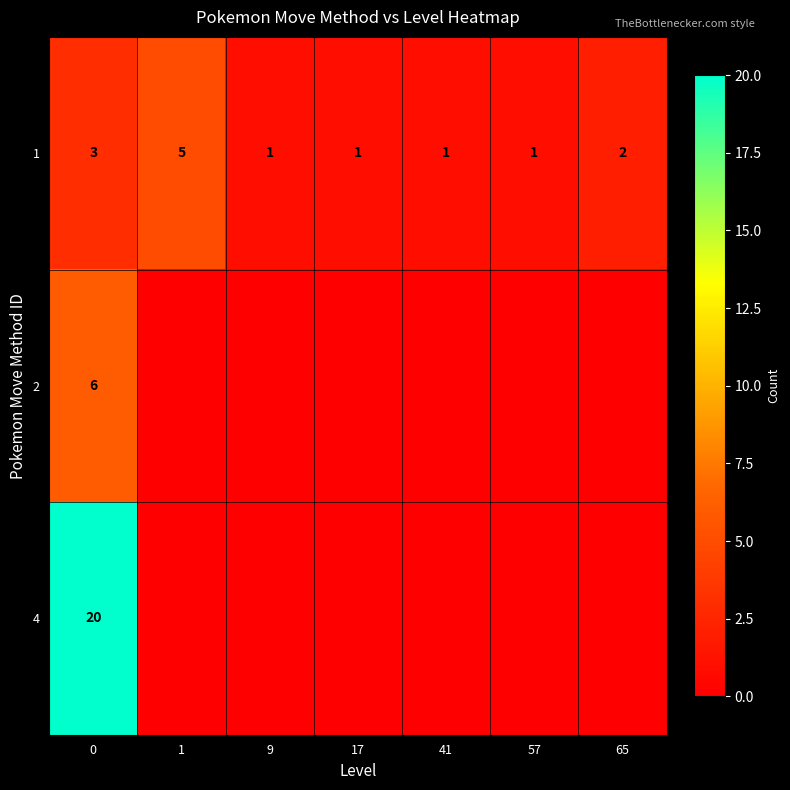

What is the spread (max minus min) of values at 17?

1